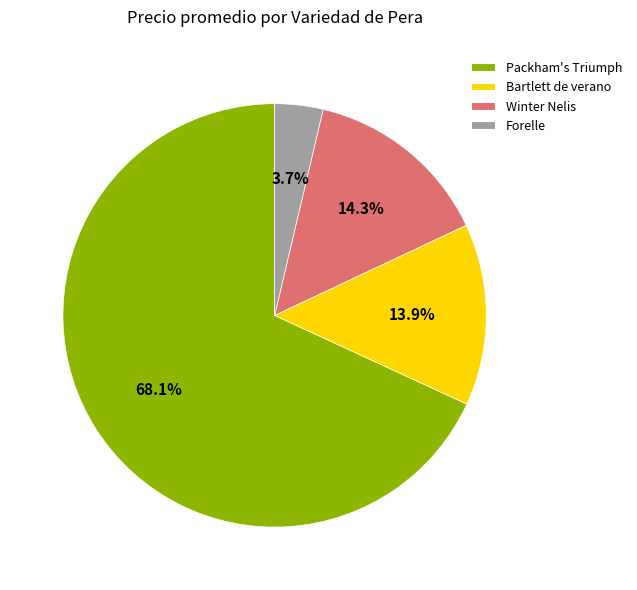

Which slice is the largest?

Packham's Triumph